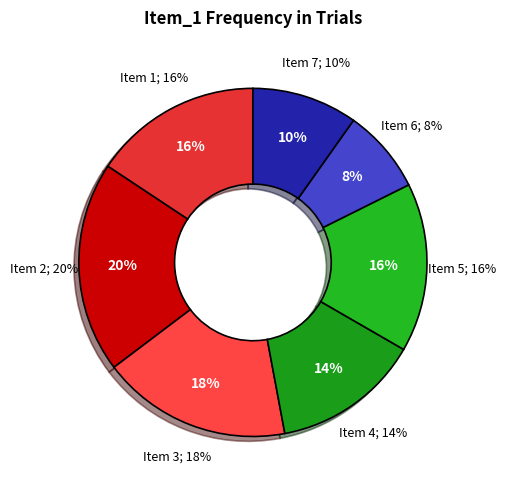

To the nearest percent, what is the average slice percentage?

14%